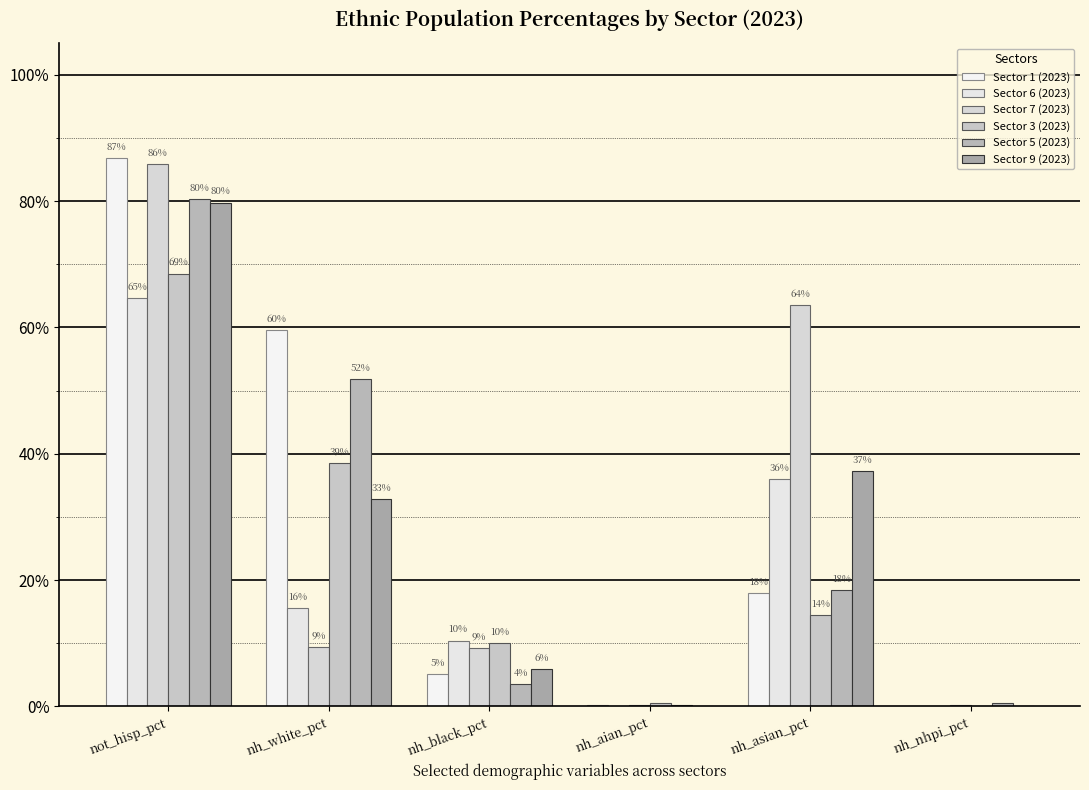

Are the bars grouped side by side (vs. stacked)?

Yes